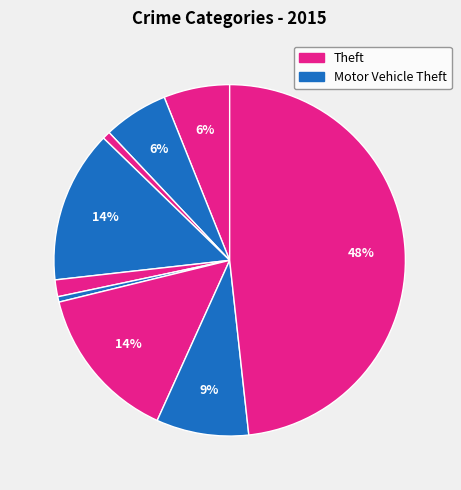

To the nearest percent, what is the average slice percentage?

11%